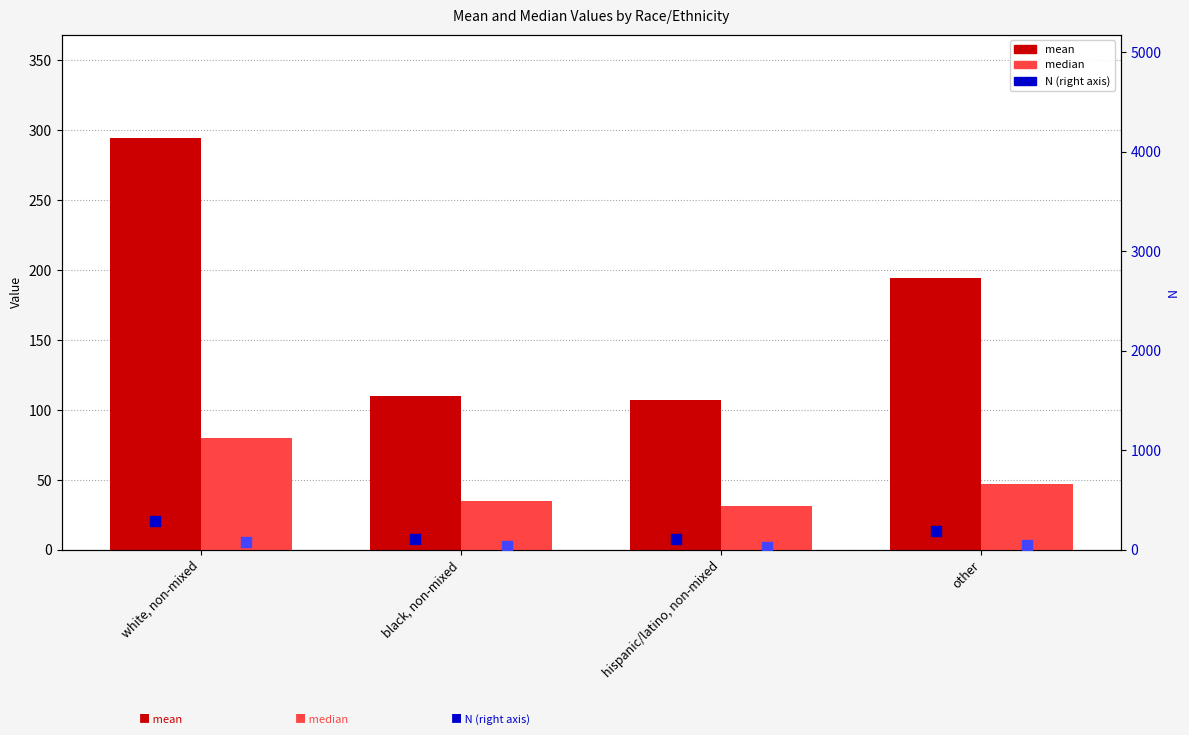

At how many categories does at least one series exceed 160?

2